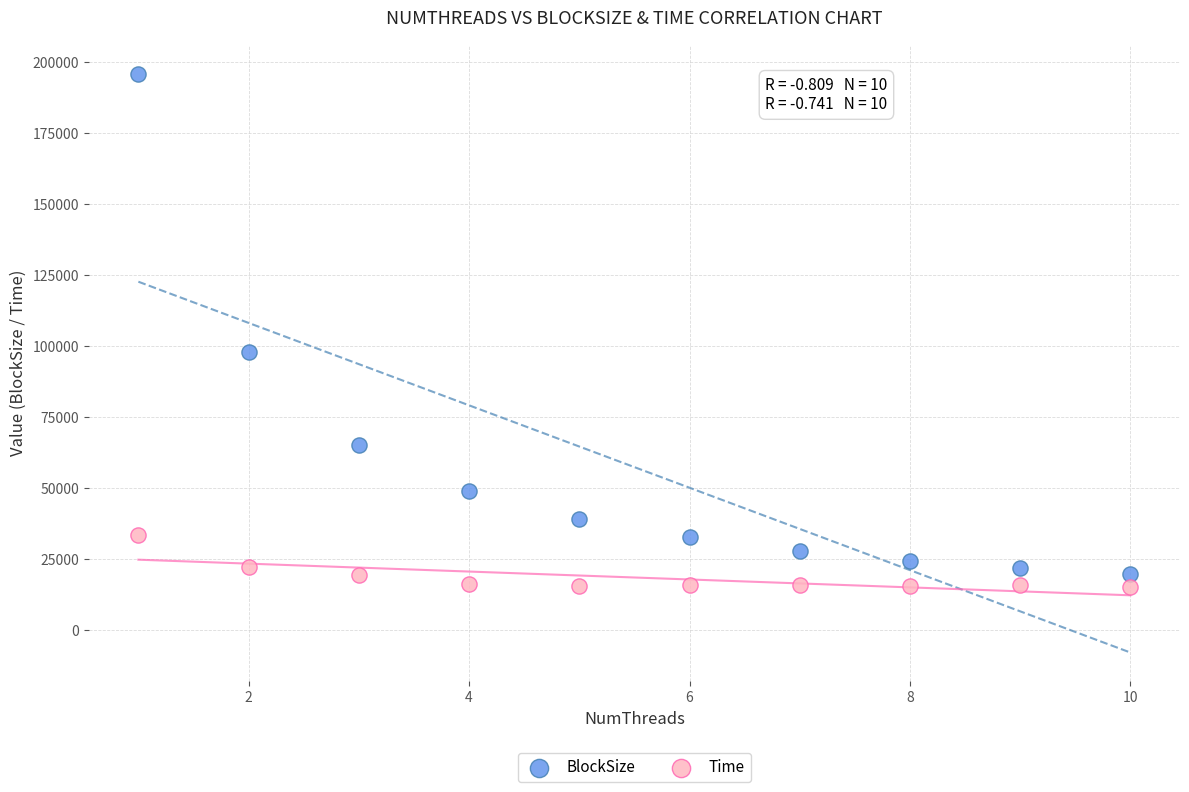

Which series contains the lowest Y value?

Time